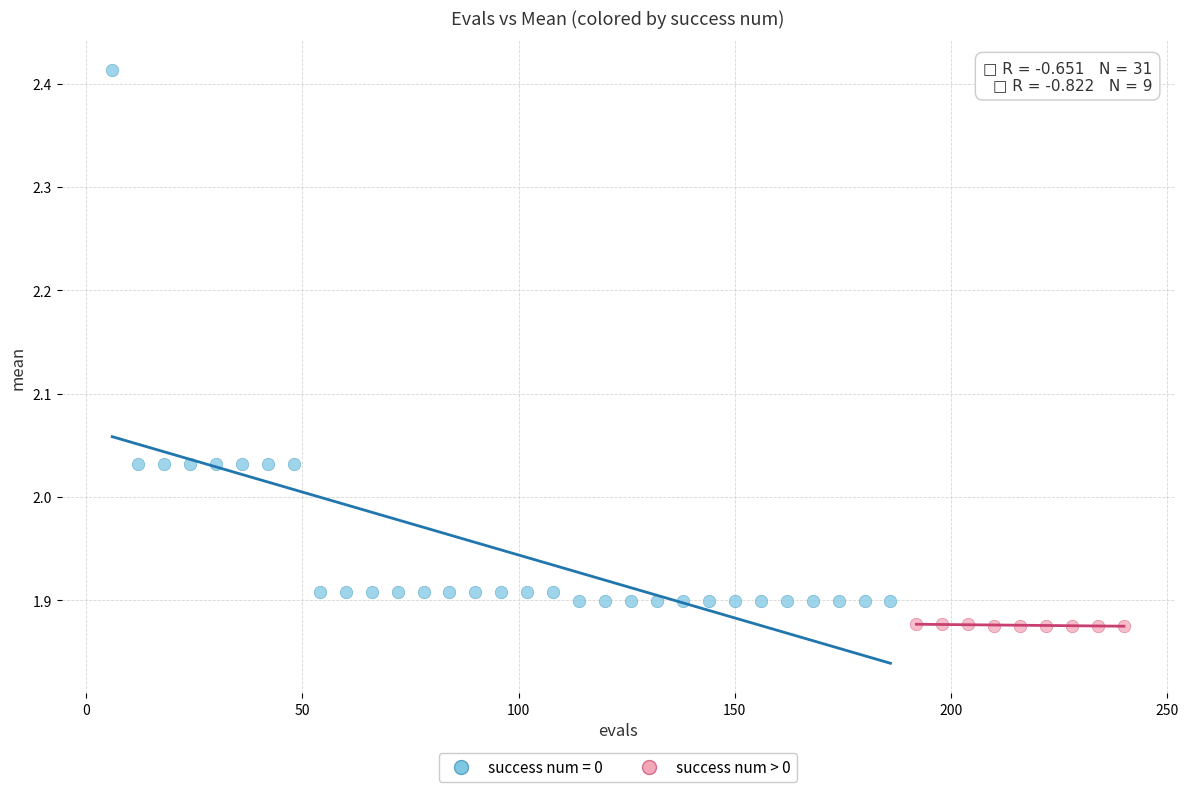

Which series reaches the maximum Y coordinate?

success num = 0